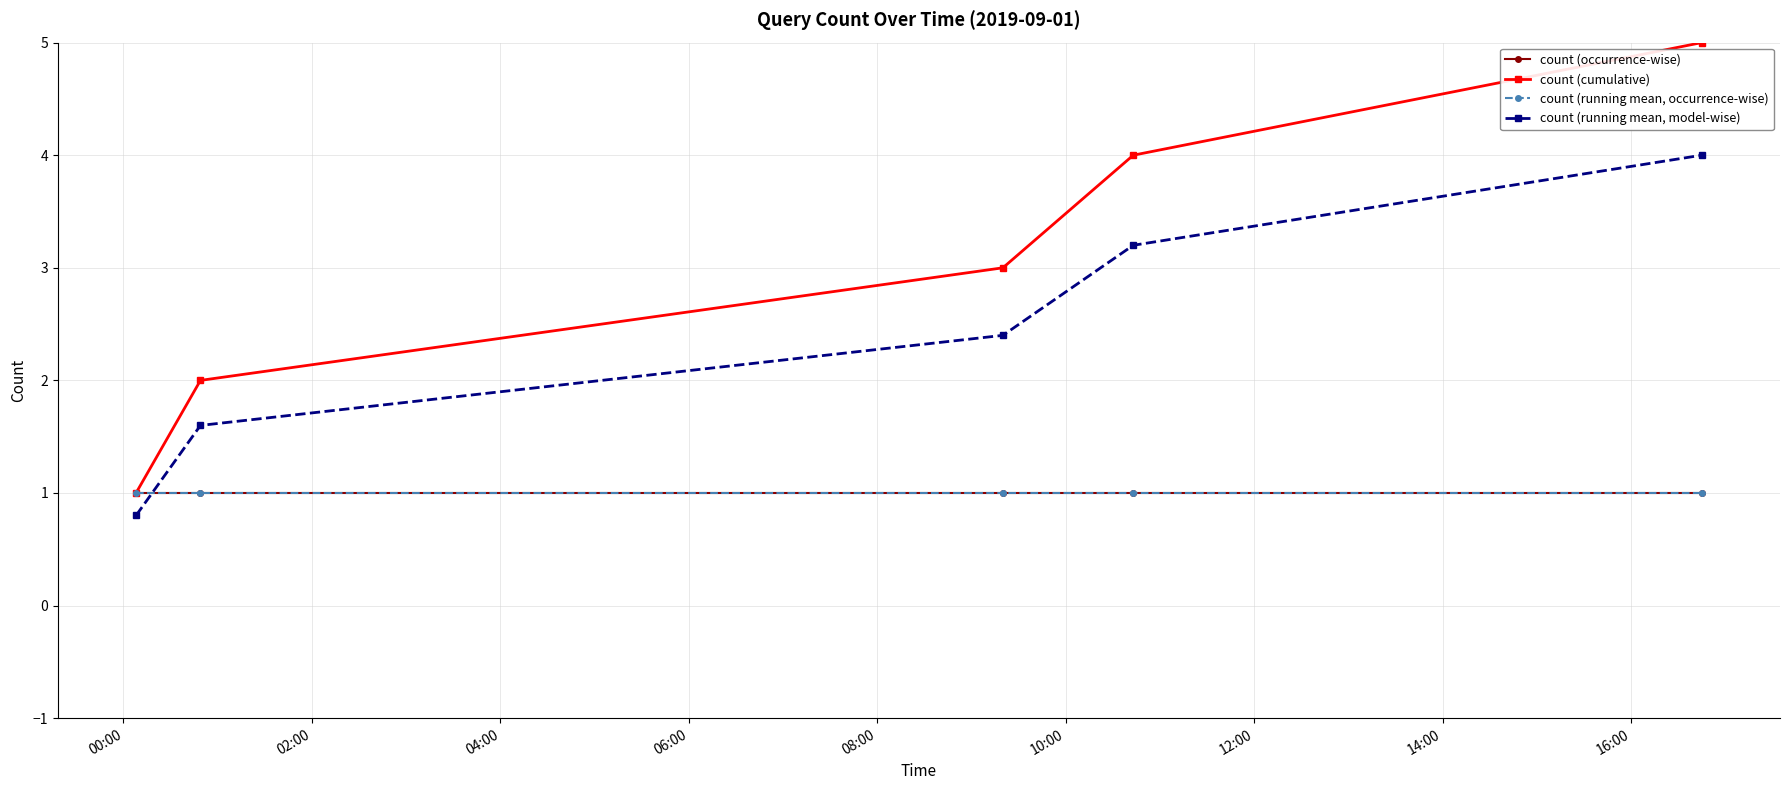

Does the chart have visible grid lines?

Yes